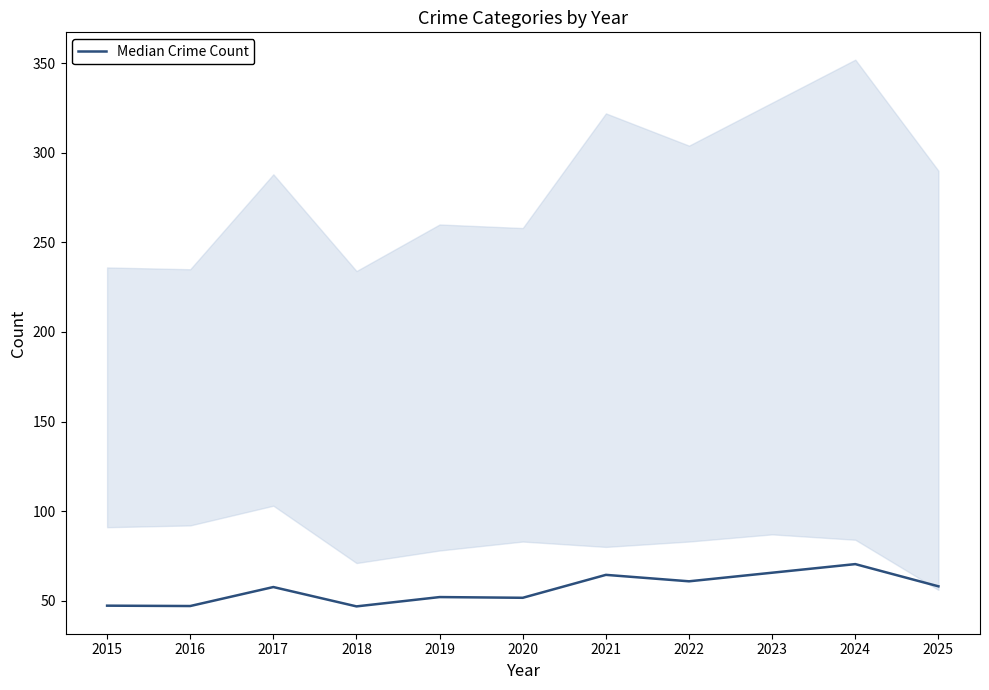

Rank the categories by value from highest to lowest.

2024, 2023, 2021, 2022, 2025, 2017, 2019, 2020, 2015, 2016, 2018